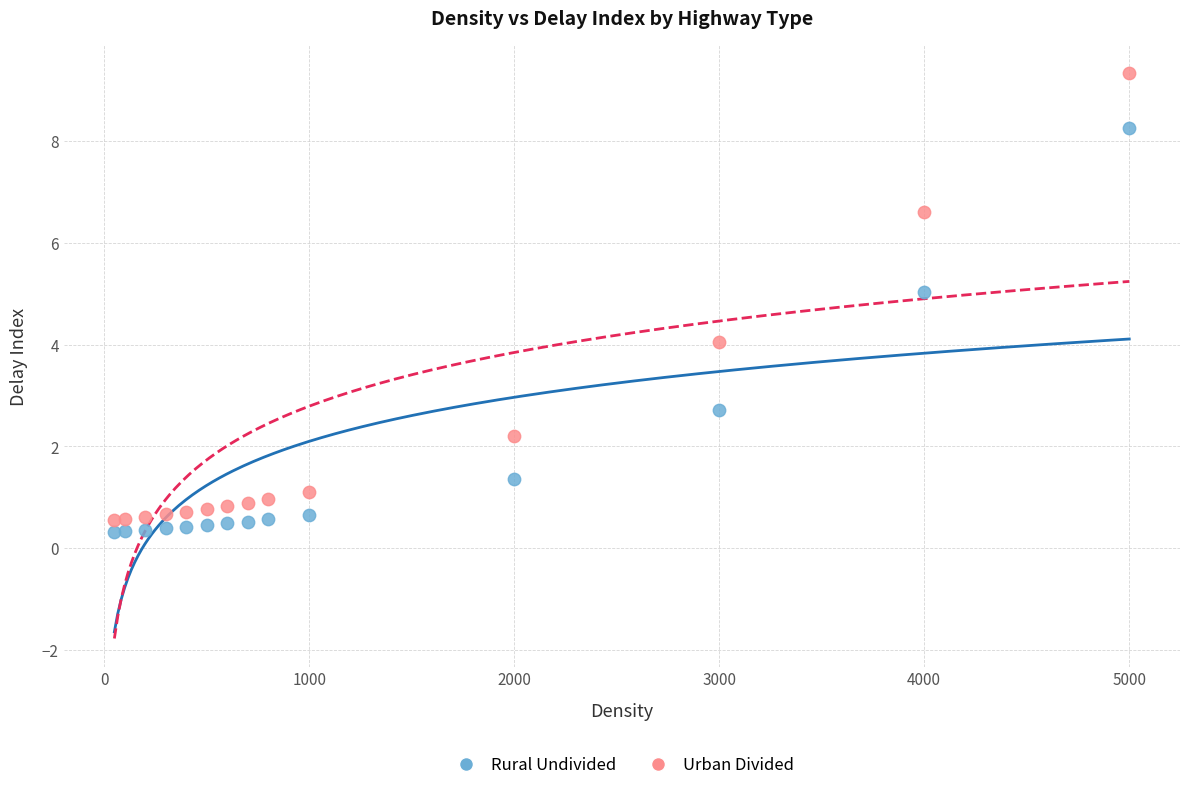

What is the X range (max minus min) for the scatter plot?

4950.0